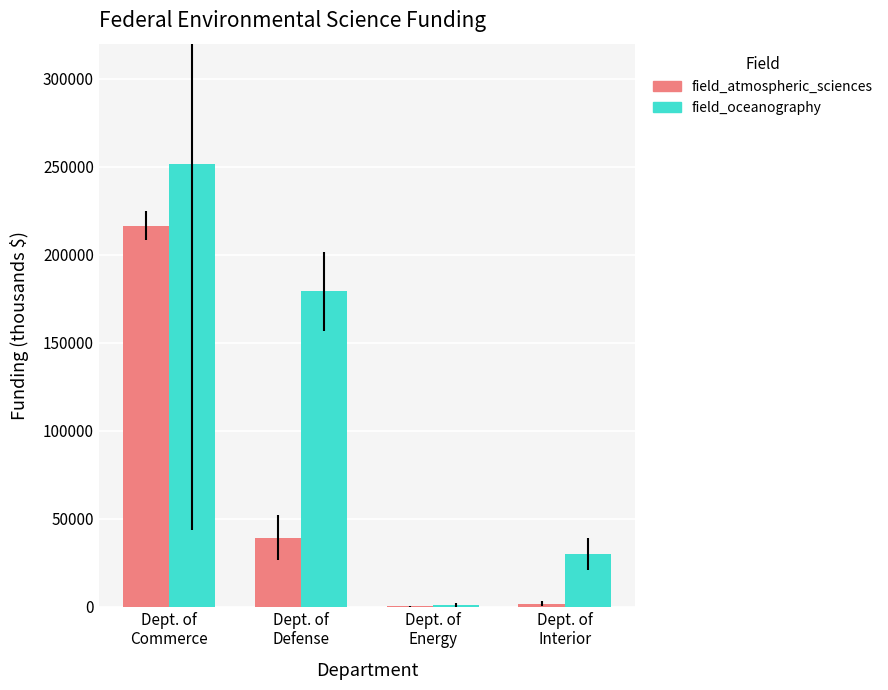

What is the maximum value shown in the chart?

251546.3